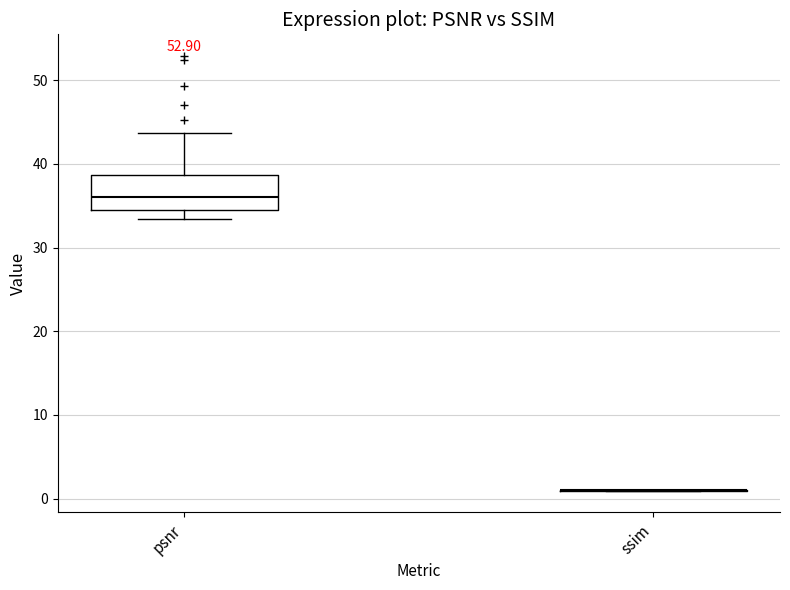

Where does the upper whisker of the box for psnr end on the y-axis? The values are not printed on the chart, so give them approximately, as read against the axis.

44